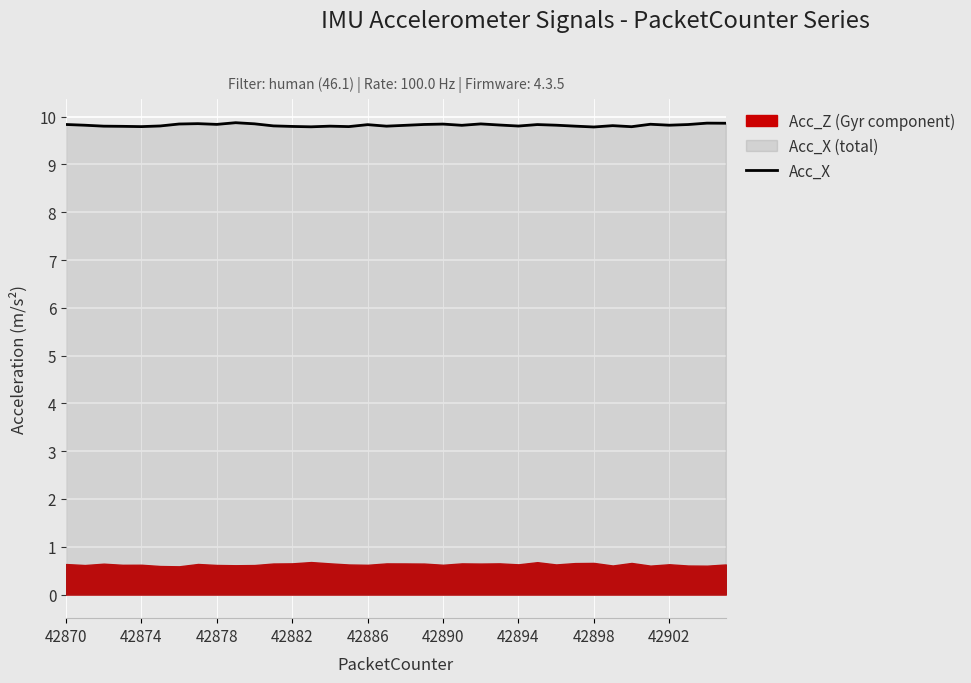

What is the value of the 4th point from the left?

9.8